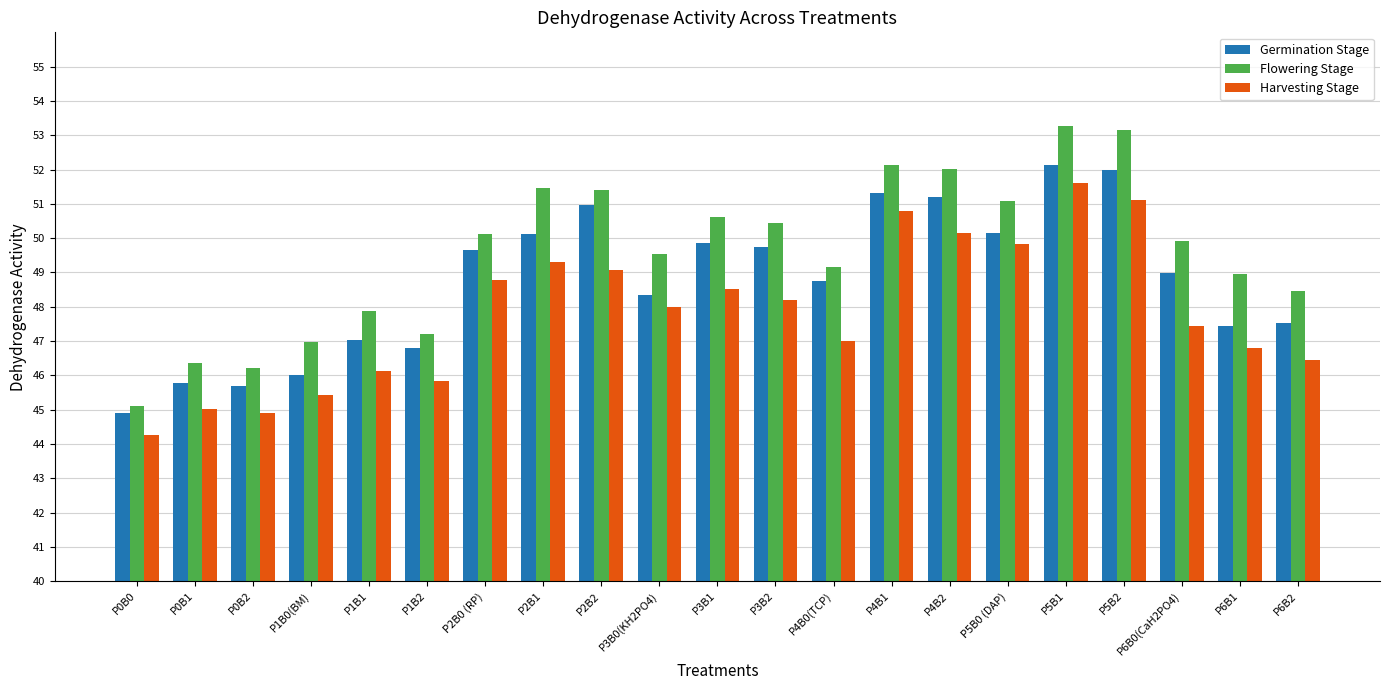

Rank the series by their maximum value, from lowest to highest.

Harvesting Stage, Germination Stage, Flowering Stage